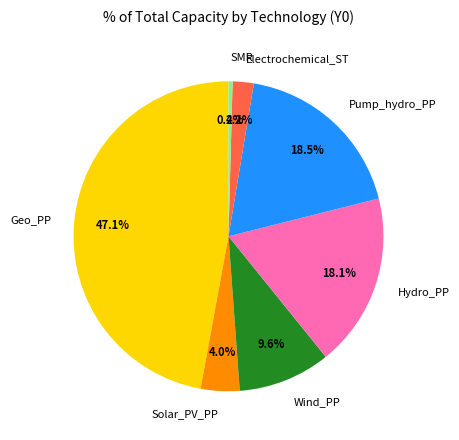

What is the ratio of the value at Geo_PP to the value at SMR?

111.3